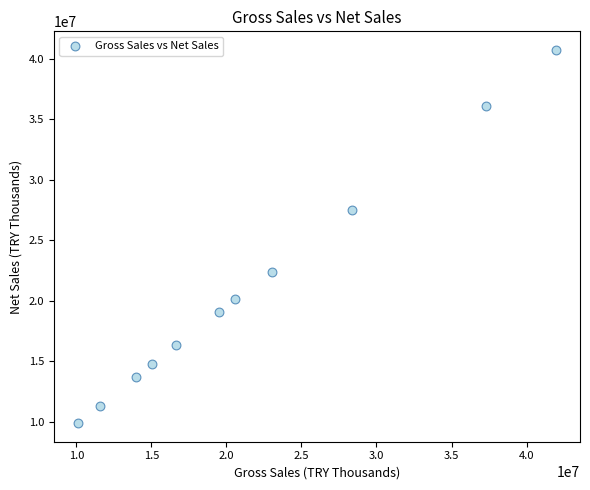

What is the range of Y values (max minus min)?

30852943.3